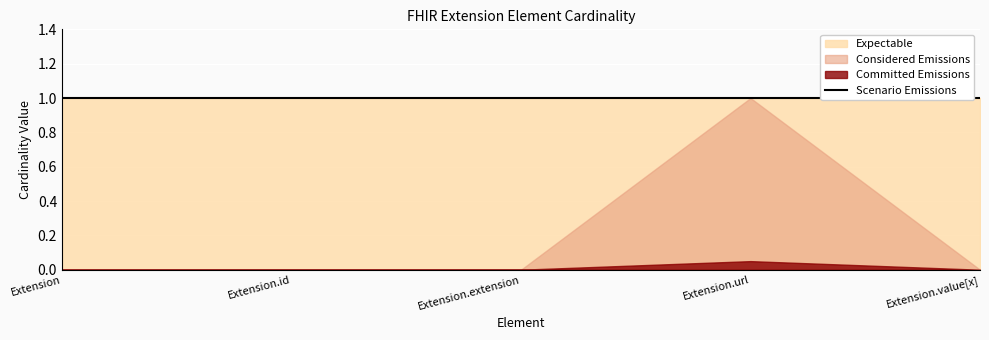

True or false: Base Min and Base Max intersect in this chart.

False